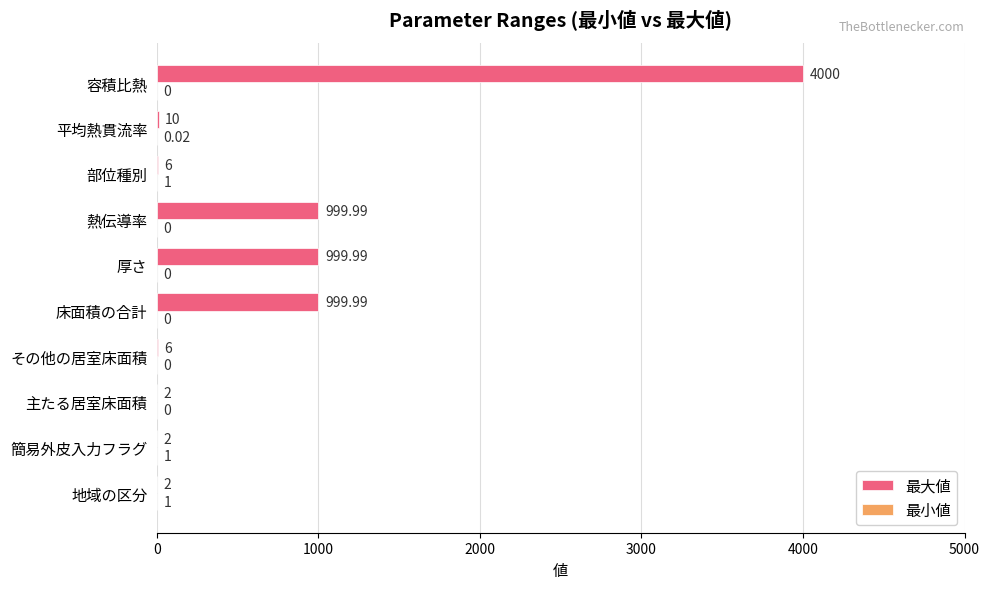

What is the total value across all series at 簡易外皮入力フラグ?

3.0